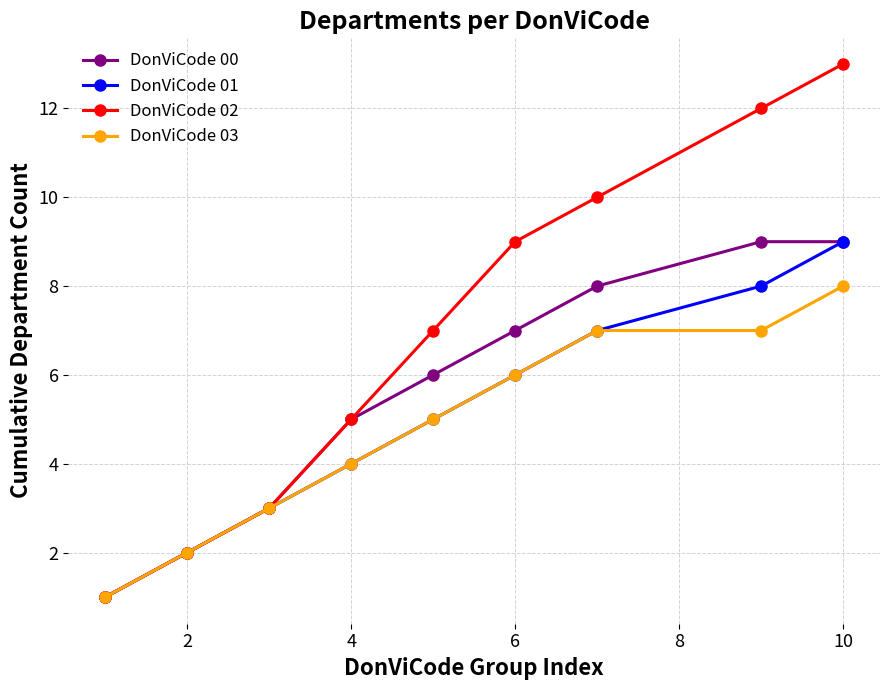

Which series has the widest spread of values?

DonViCode 02